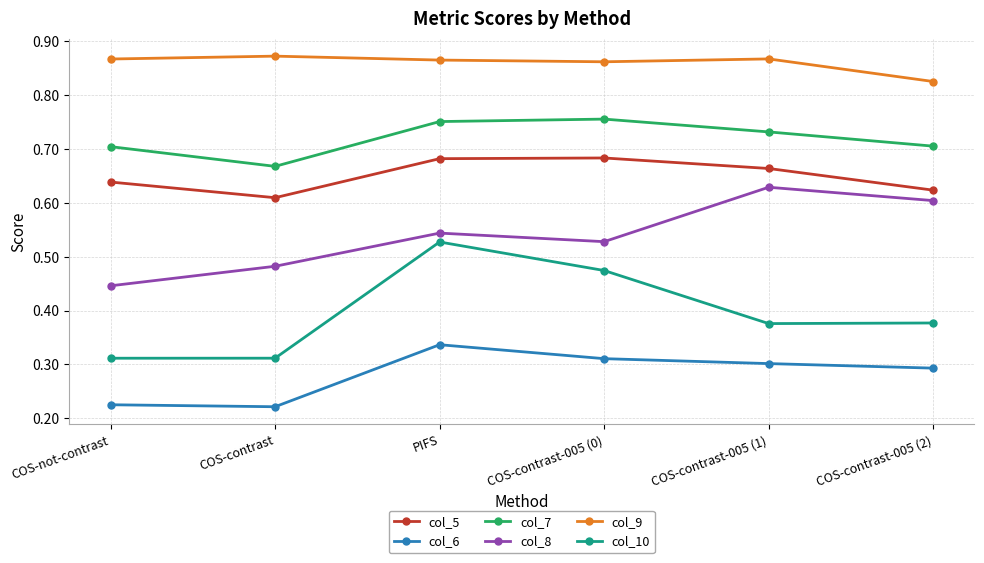

Count the col_10 values in the range 0 to 1.

6